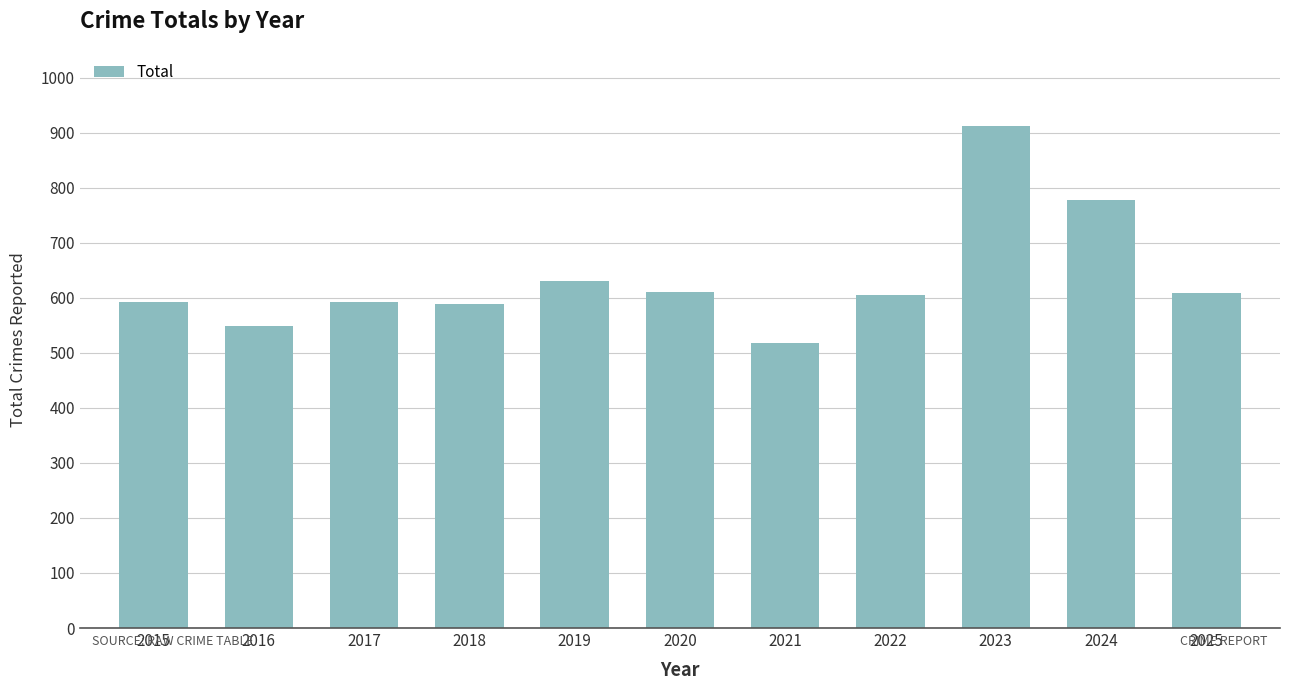

What is the change in value from 2023 to 2024?

-136